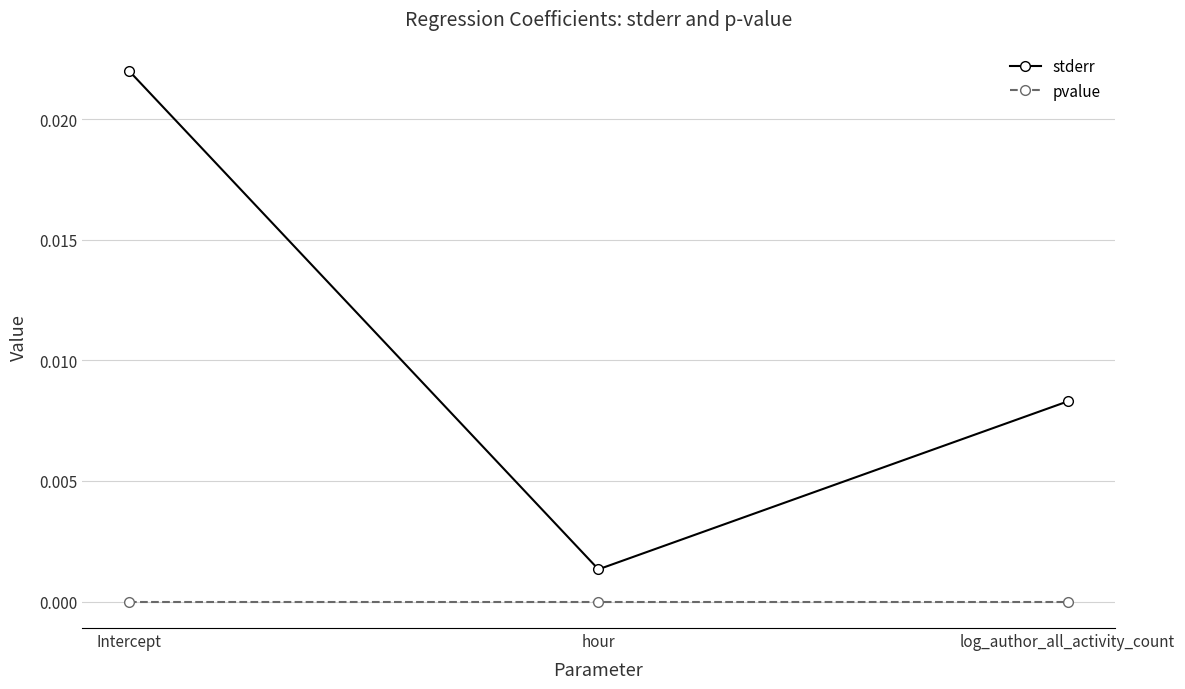

Which series changed the most between Intercept and log_author_all_activity_count?

stderr